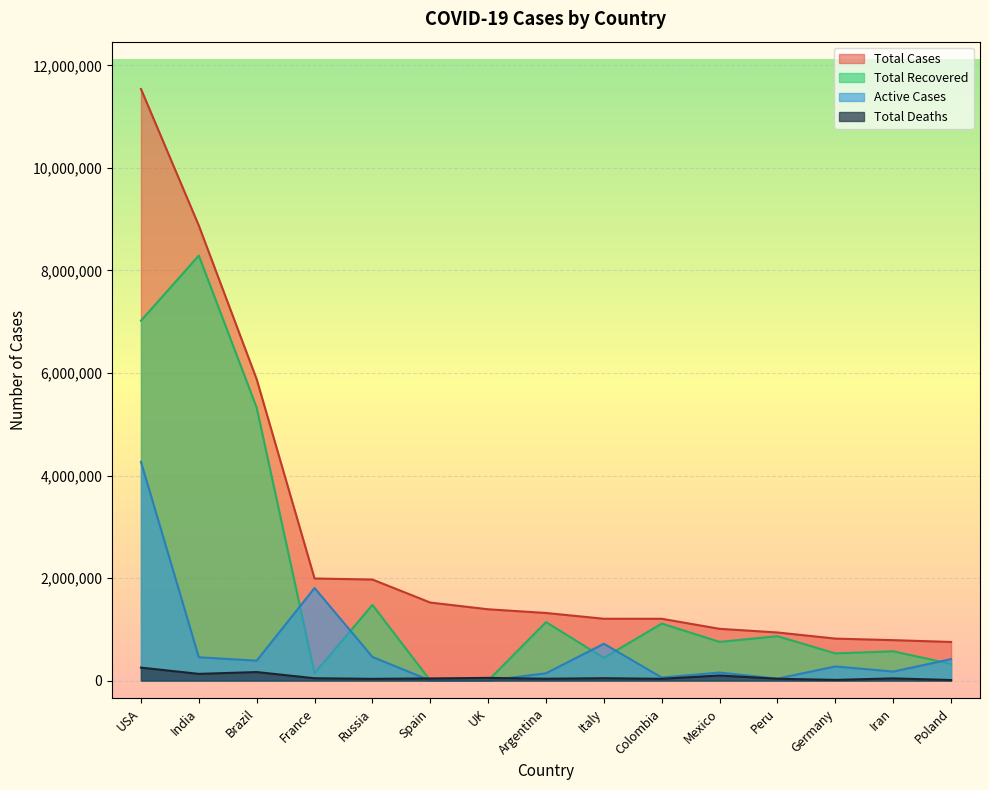

What is the average value of the Total Deaths series?

69184